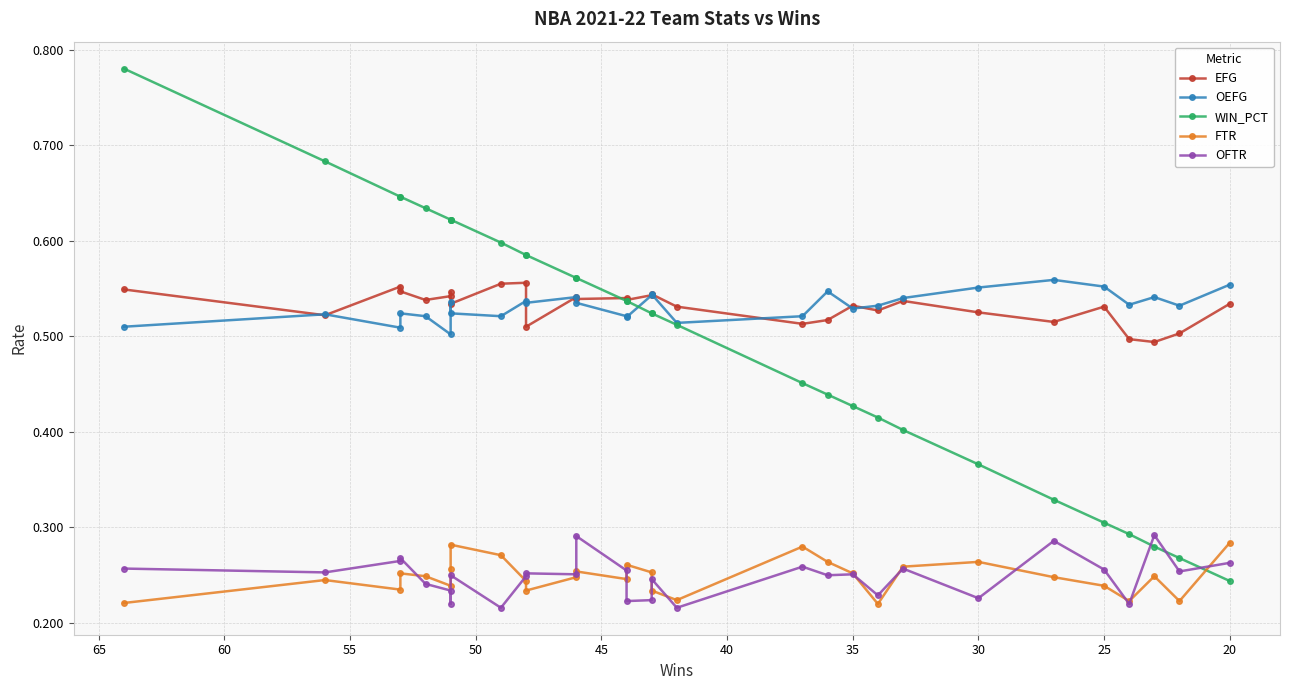

True or false: OEFG has more than 1 interior local peaks.

True